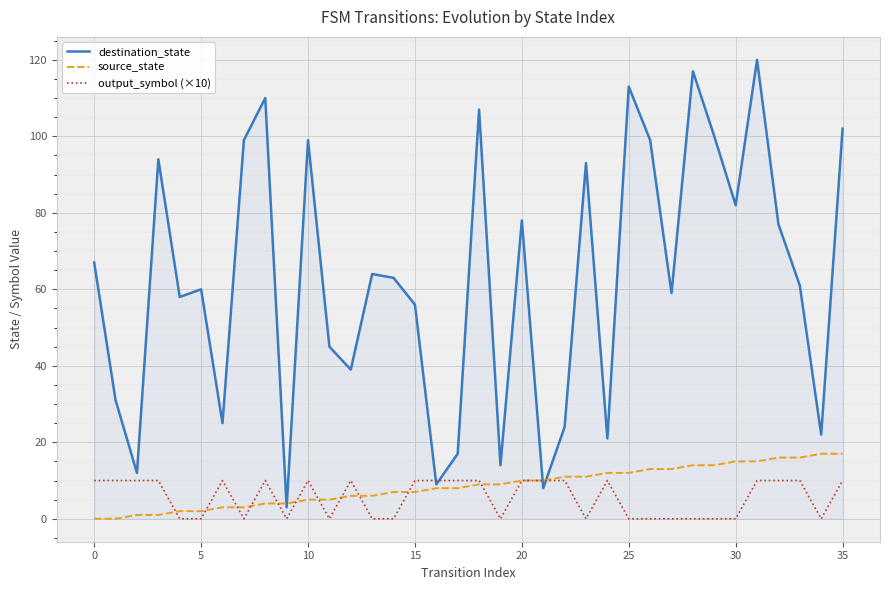

What is the maximum value shown in the chart?

120